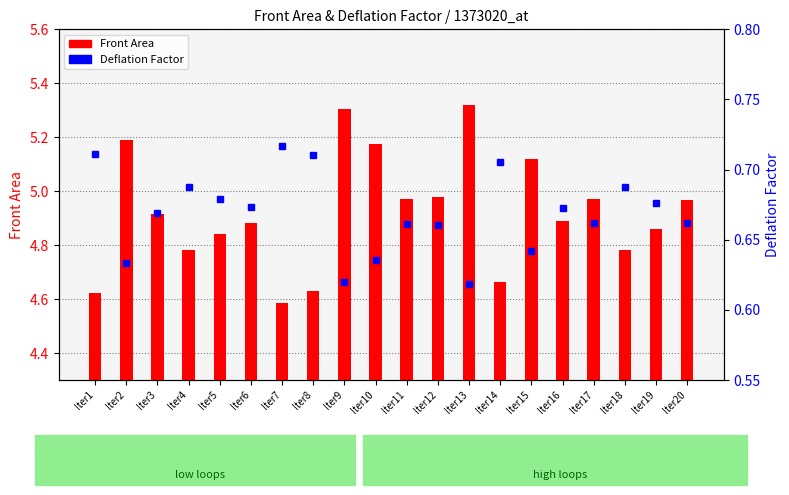

Rank the series at Iter13 from lowest to highest value.

Deflation Factor, Front Area